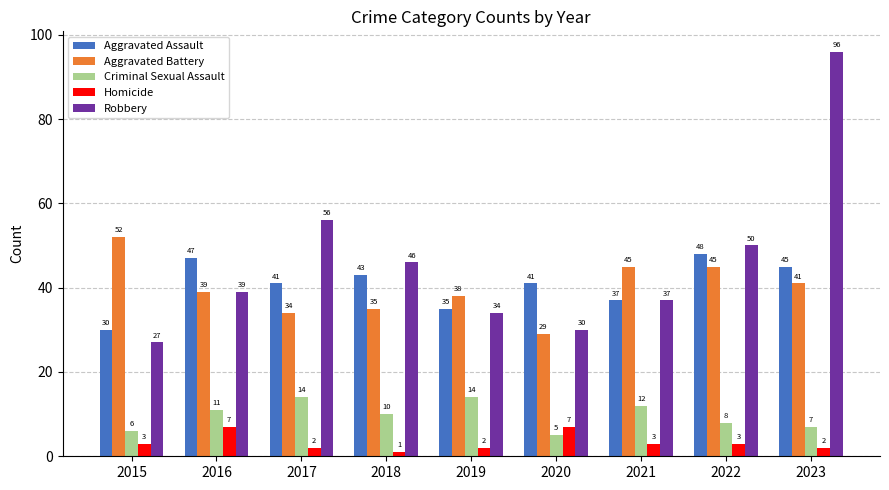

Which label corresponds to the largest value in the chart?

2023